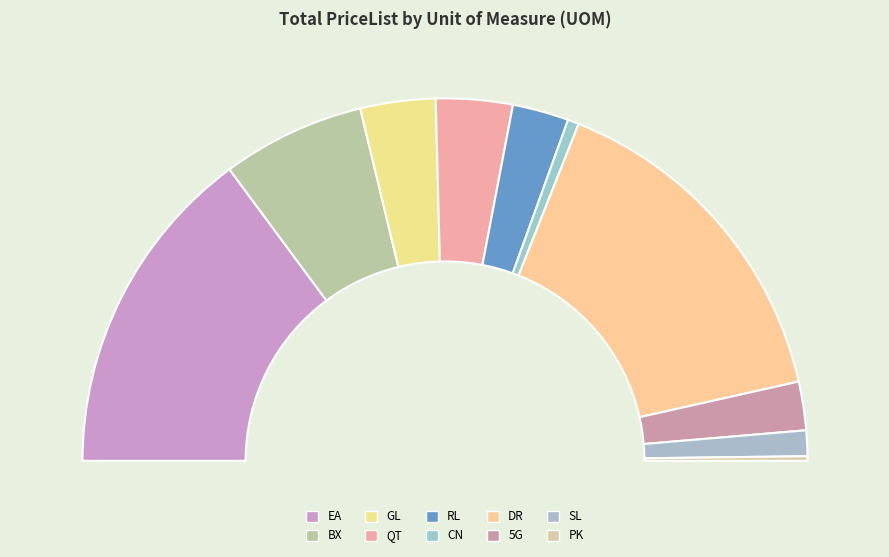

True or false: RL accounts for 18% of the total.

False